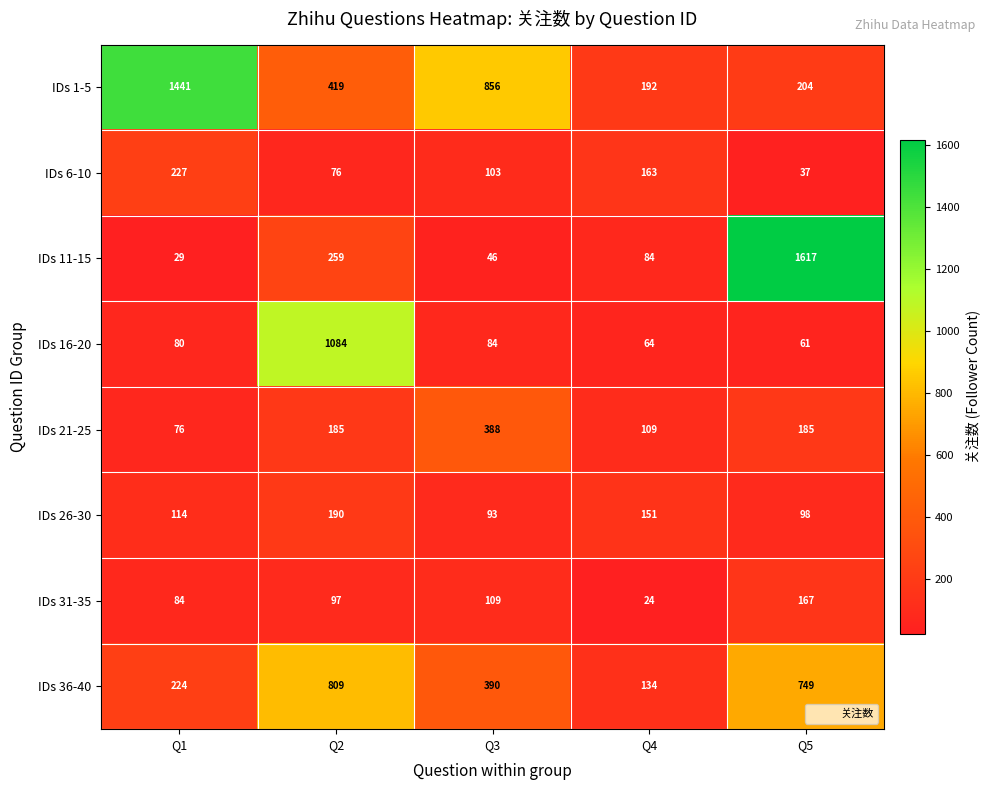

What is the sum of the IDs 36-40 values at Q2 and Q3?

1199